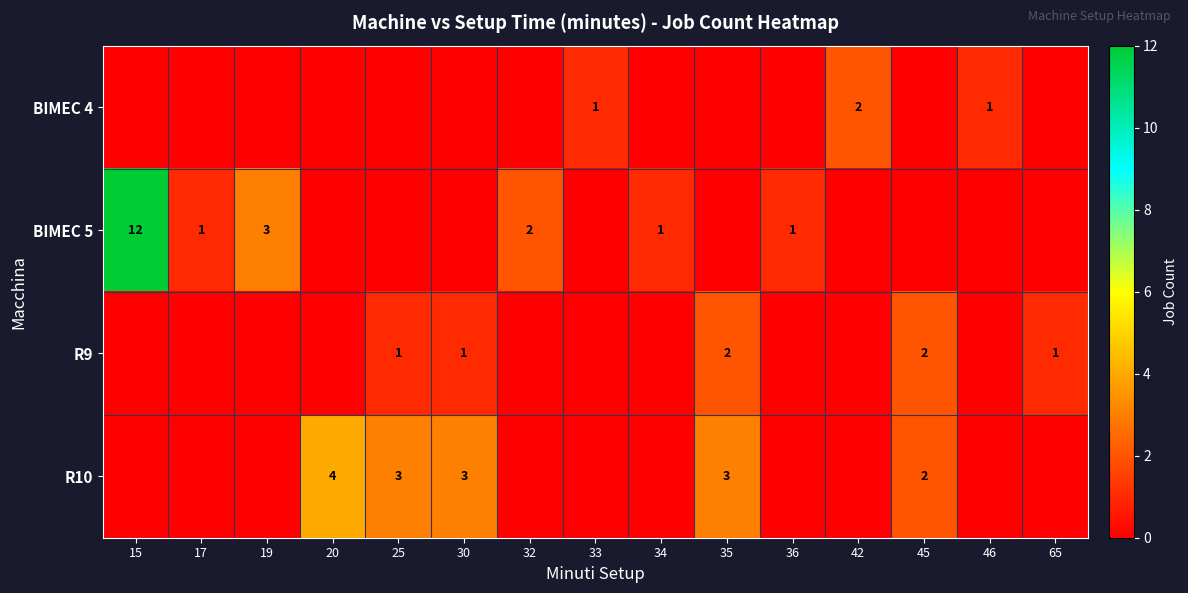

Is it true that R10 equals 3 at 35?

True